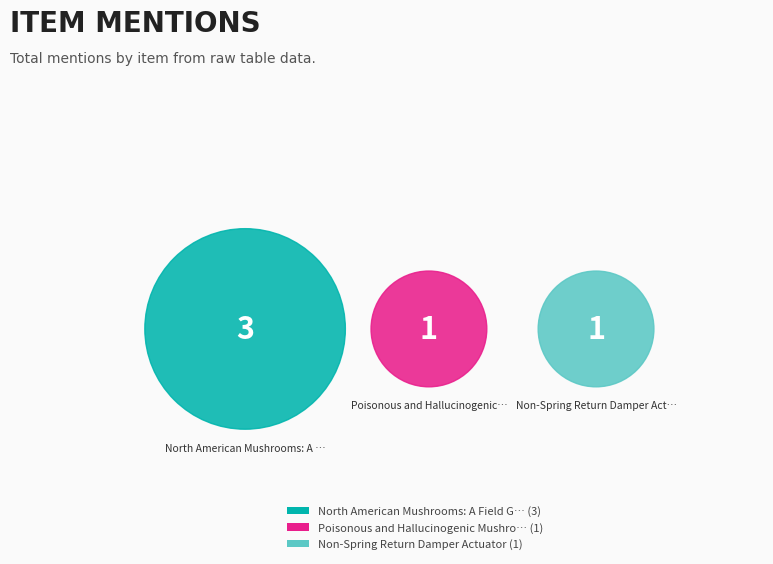

Count the number of slices in the pie.

3